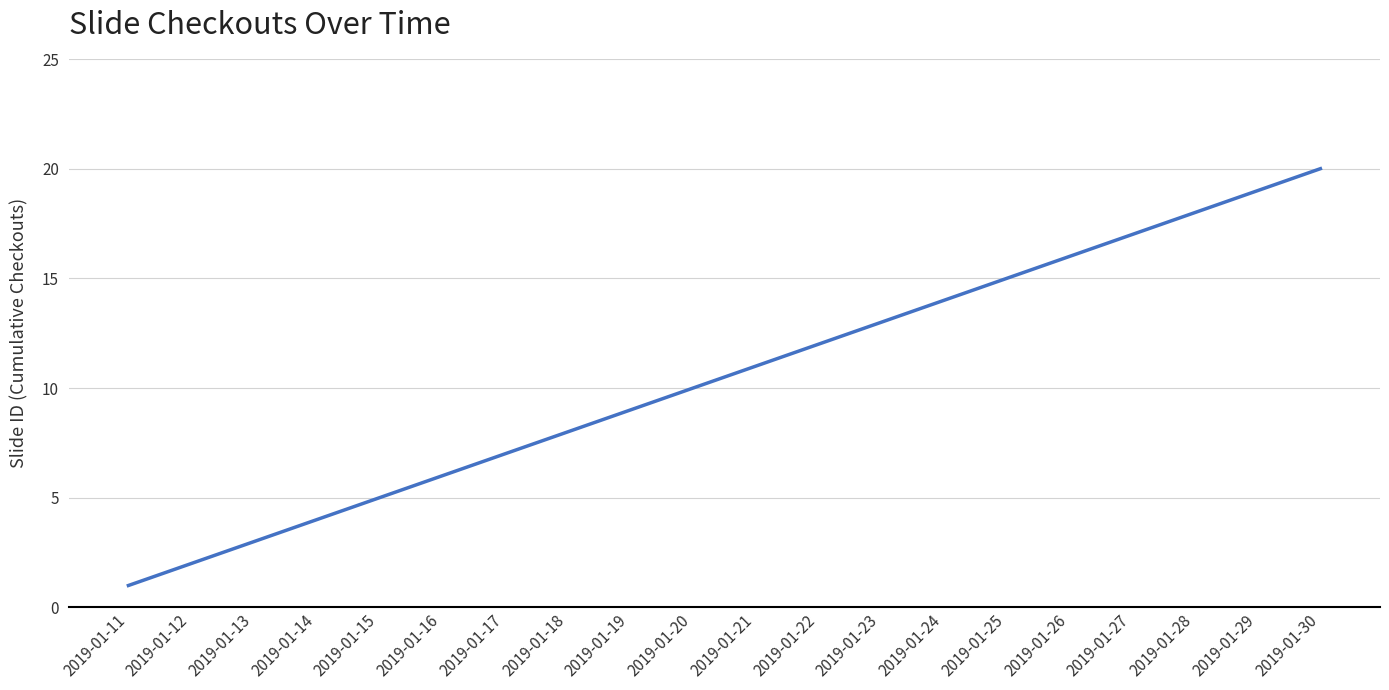

Reading right to left, transcribe all the data shown in this chart.

20	19	18	17	16	15	14	13	12	11	10	9	8	7	6	5	4	3	2	1